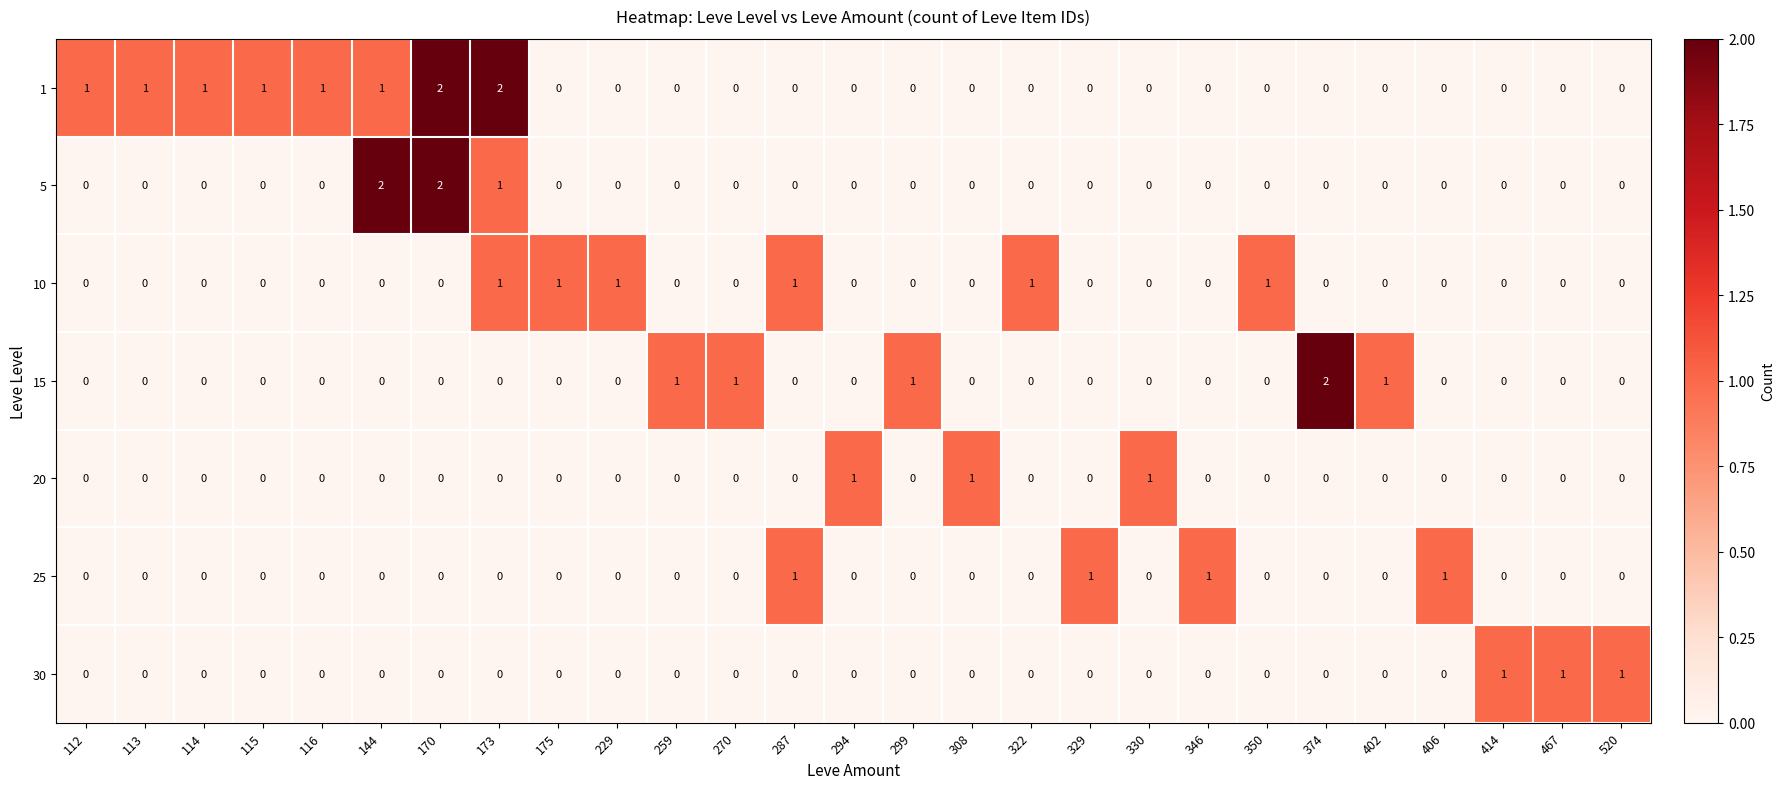

How many 10 values are between 0 and 1?

27